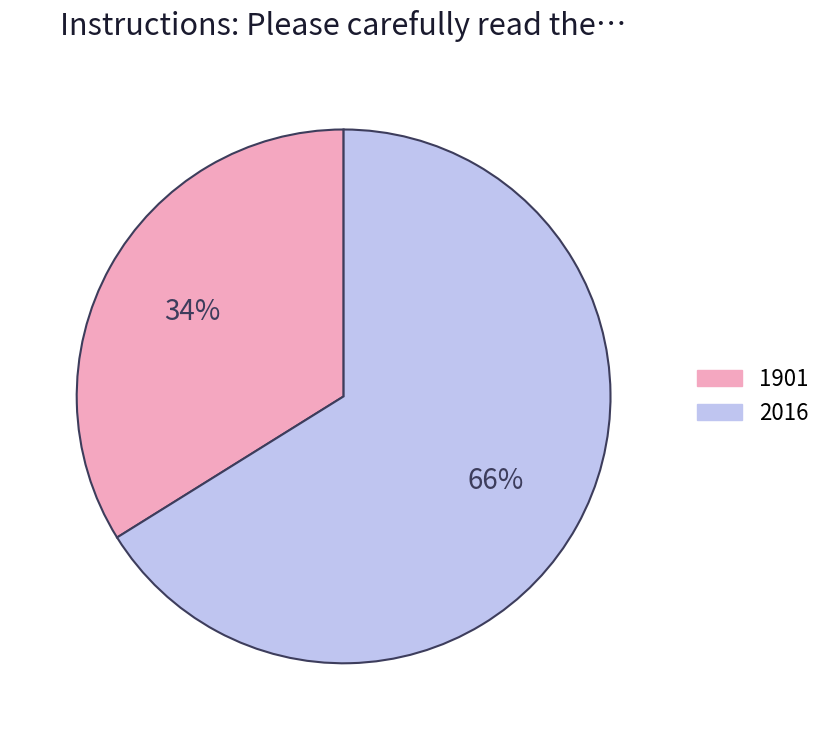

Which slice represents more than half of the pie?

2016